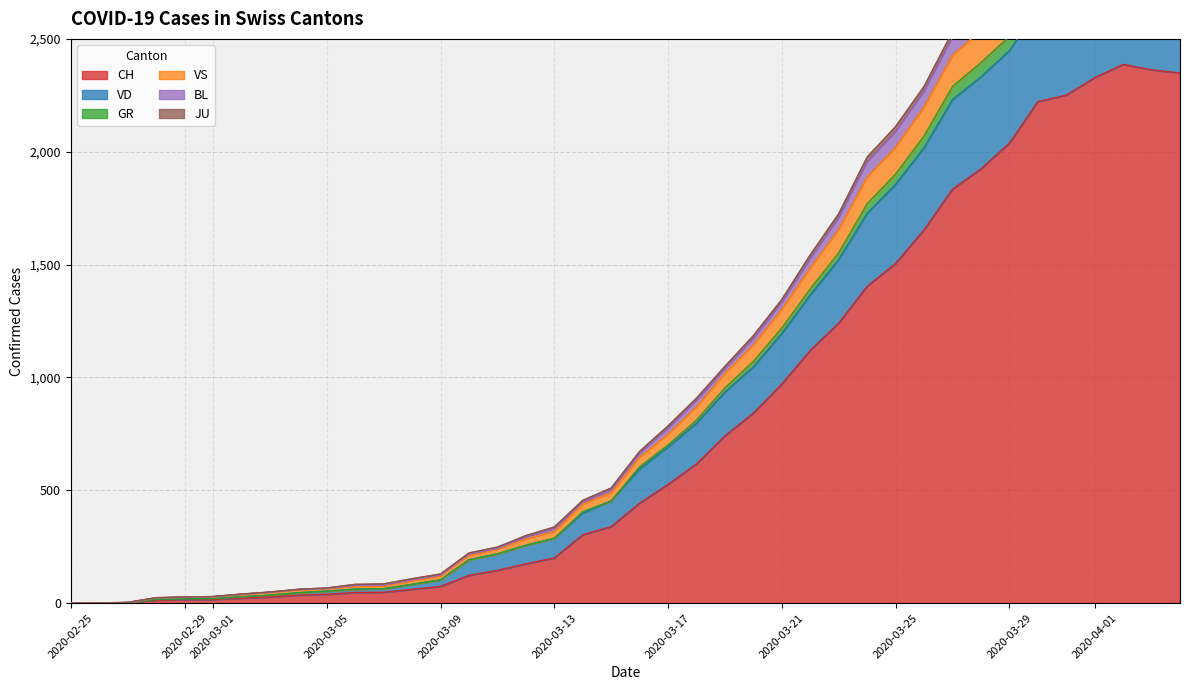

What is the maximum value for CH?

2387